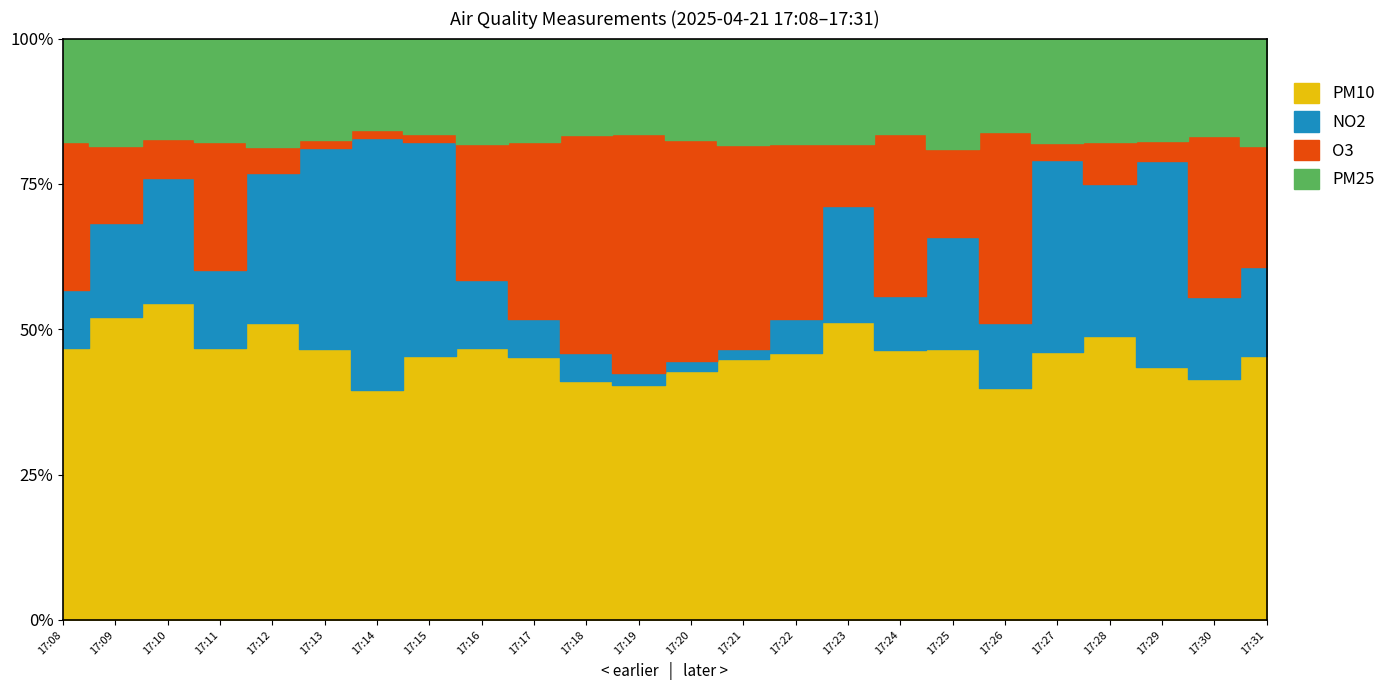

What is the value of the PM25 point at the 3rd from the left?

12.0